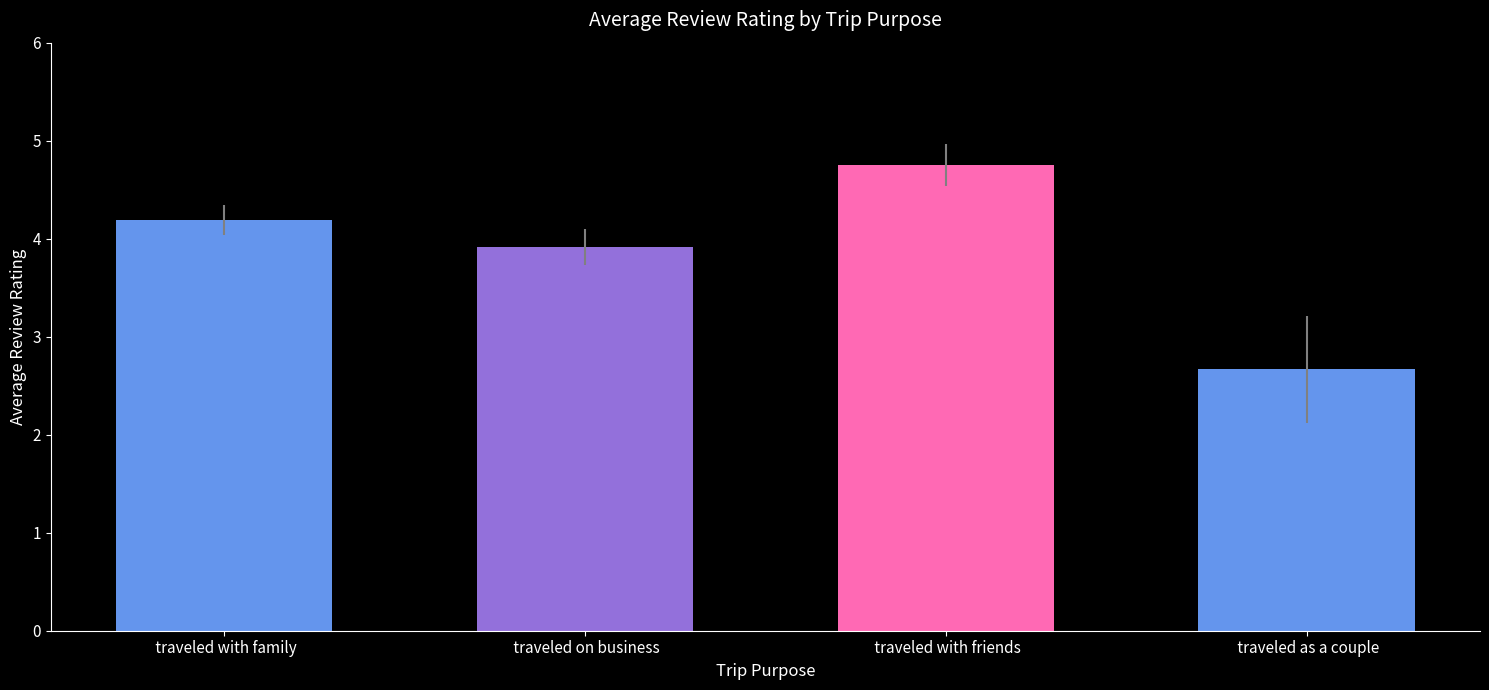

The chart shows a value of 4.7 at  traveled as a couple. True or false?

False